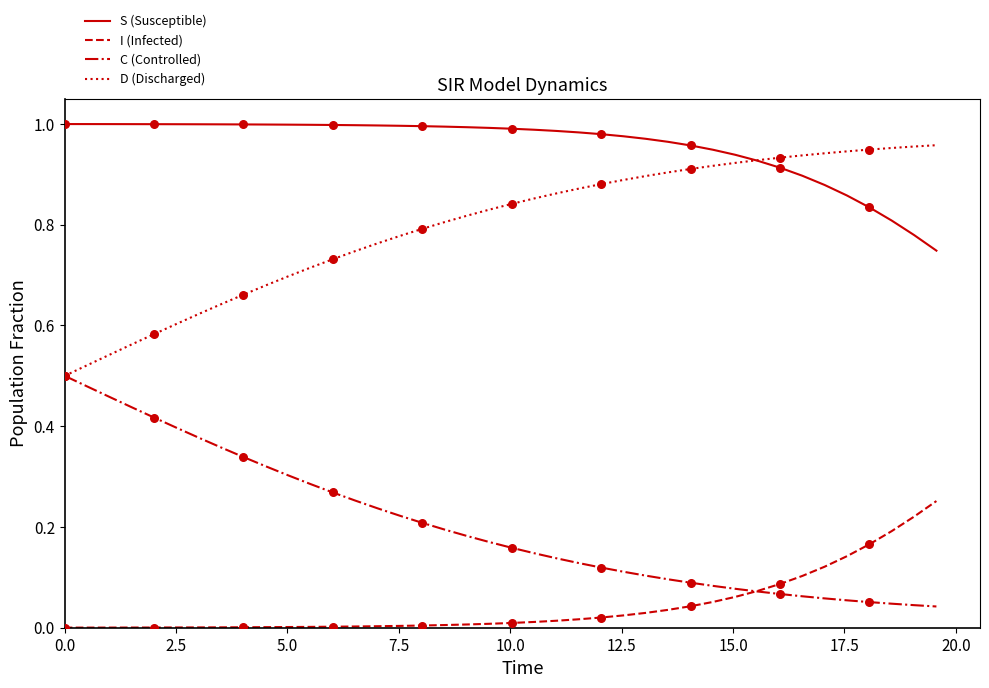

True or false: S (Susceptible) and C (Controlled) cross at least once.

False